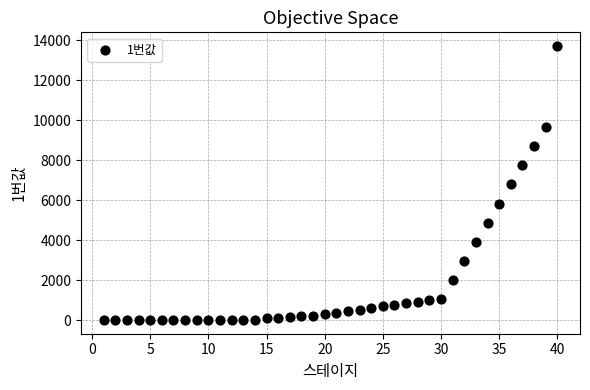

What is the range of Y values (max minus min)?

13715